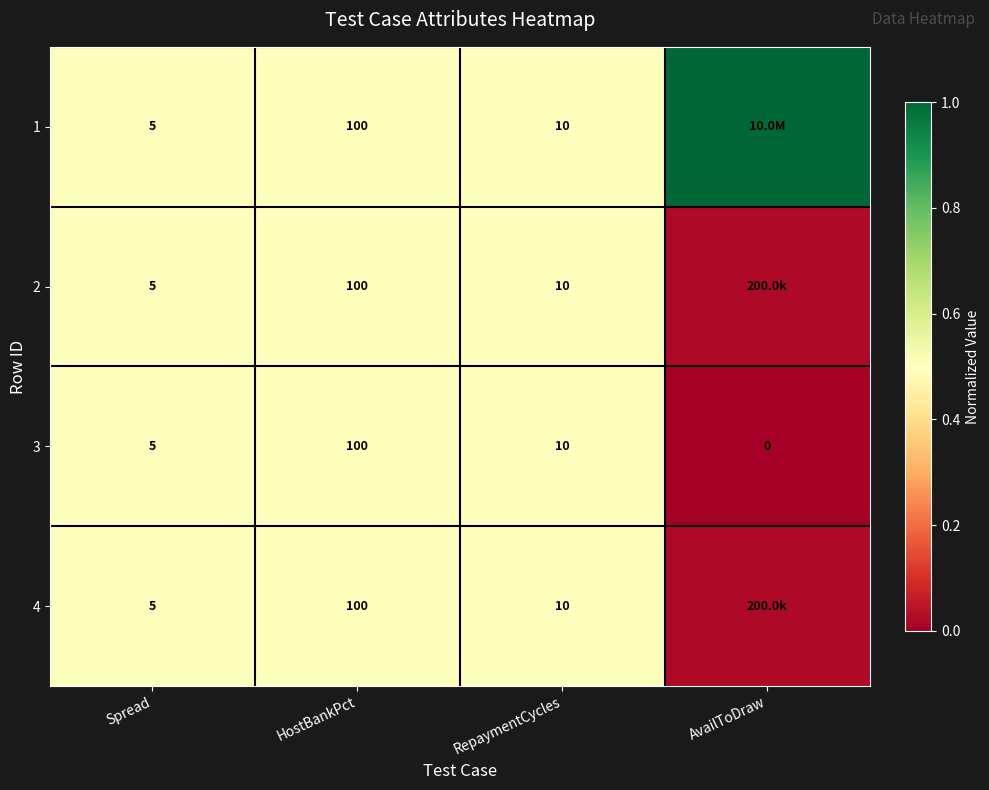

Where is 3 nearest to the value 50?

RepaymentCycles